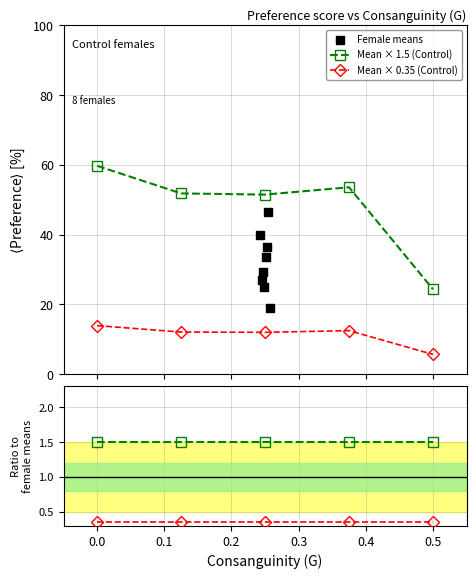

What is the lowest value of the Mean × 1.5 (Control) series?

24.4